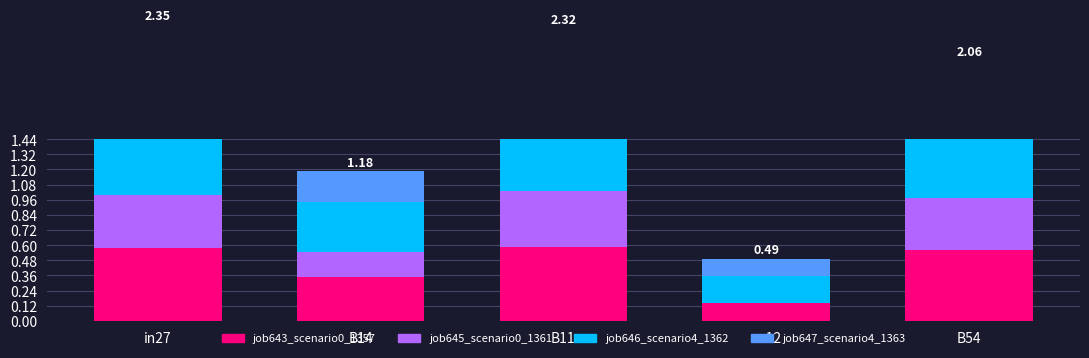

Reading left to right, what are all the values shown in this chart?

job643_scenario0_1357: in27=0.6	B14=0.3	B11=0.6	cn12=0.1	B54=0.6
job645_scenario0_1361: in27=0.4	B14=0.2	B11=0.5	cn12=0.0	B54=0.4
job646_scenario4_1362: in27=0.8	B14=0.4	B11=0.7	cn12=0.2	B54=0.6
job647_scenario4_1363: in27=0.5	B14=0.2	B11=0.6	cn12=0.1	B54=0.5